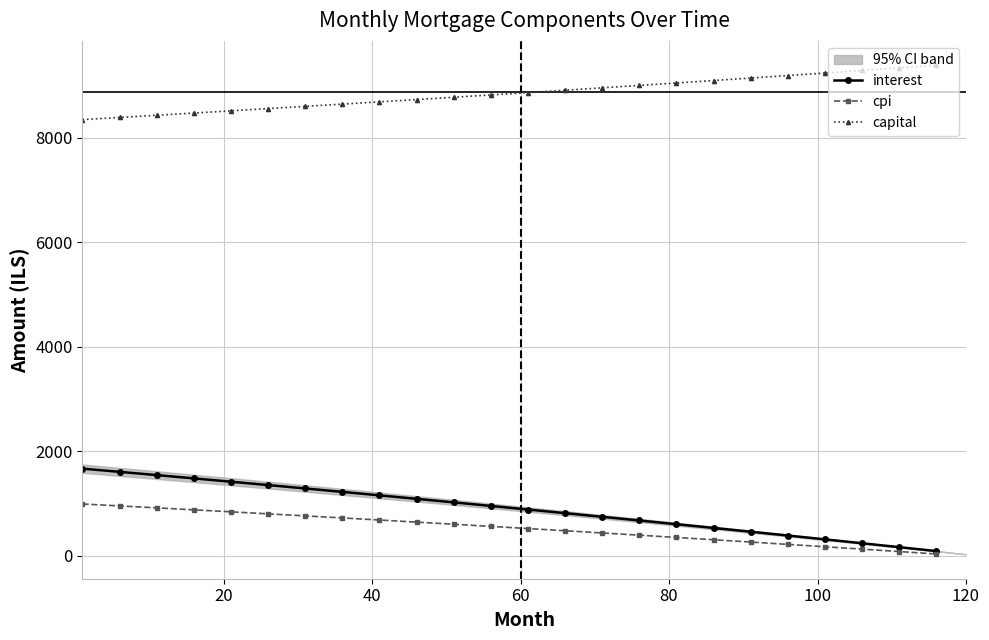

What is the difference between the second highest and second lowest values in the capital series?

947.0